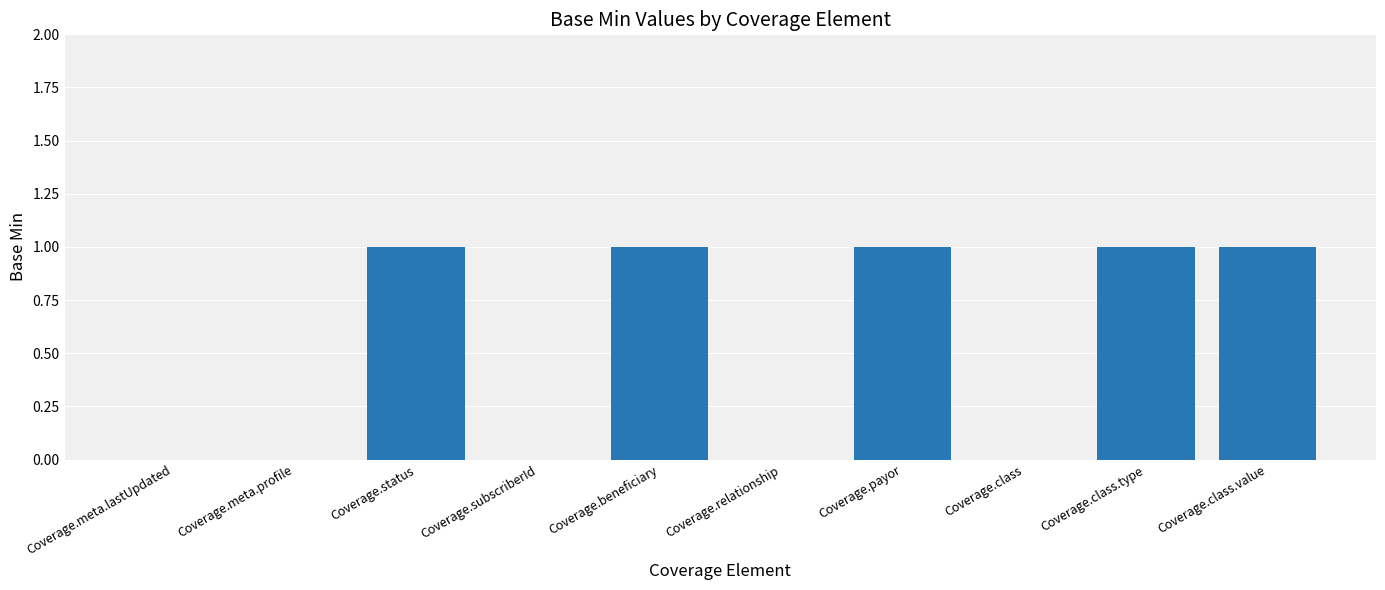

Between Coverage.subscriberId and Coverage.status, which is larger?

Coverage.status